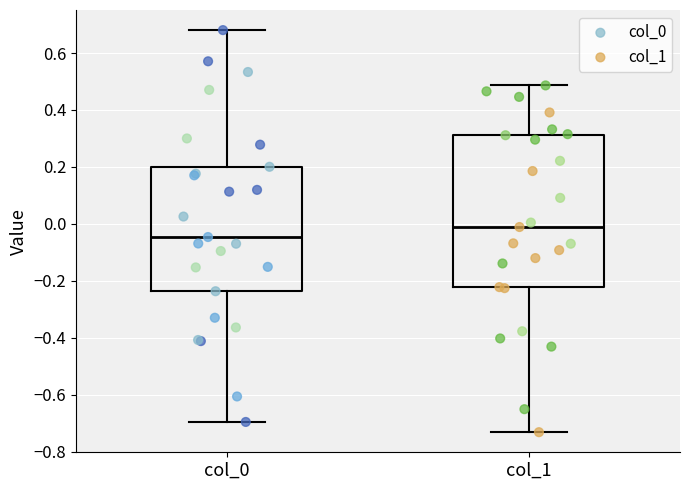

Which box's median line is the lowest?

col_0